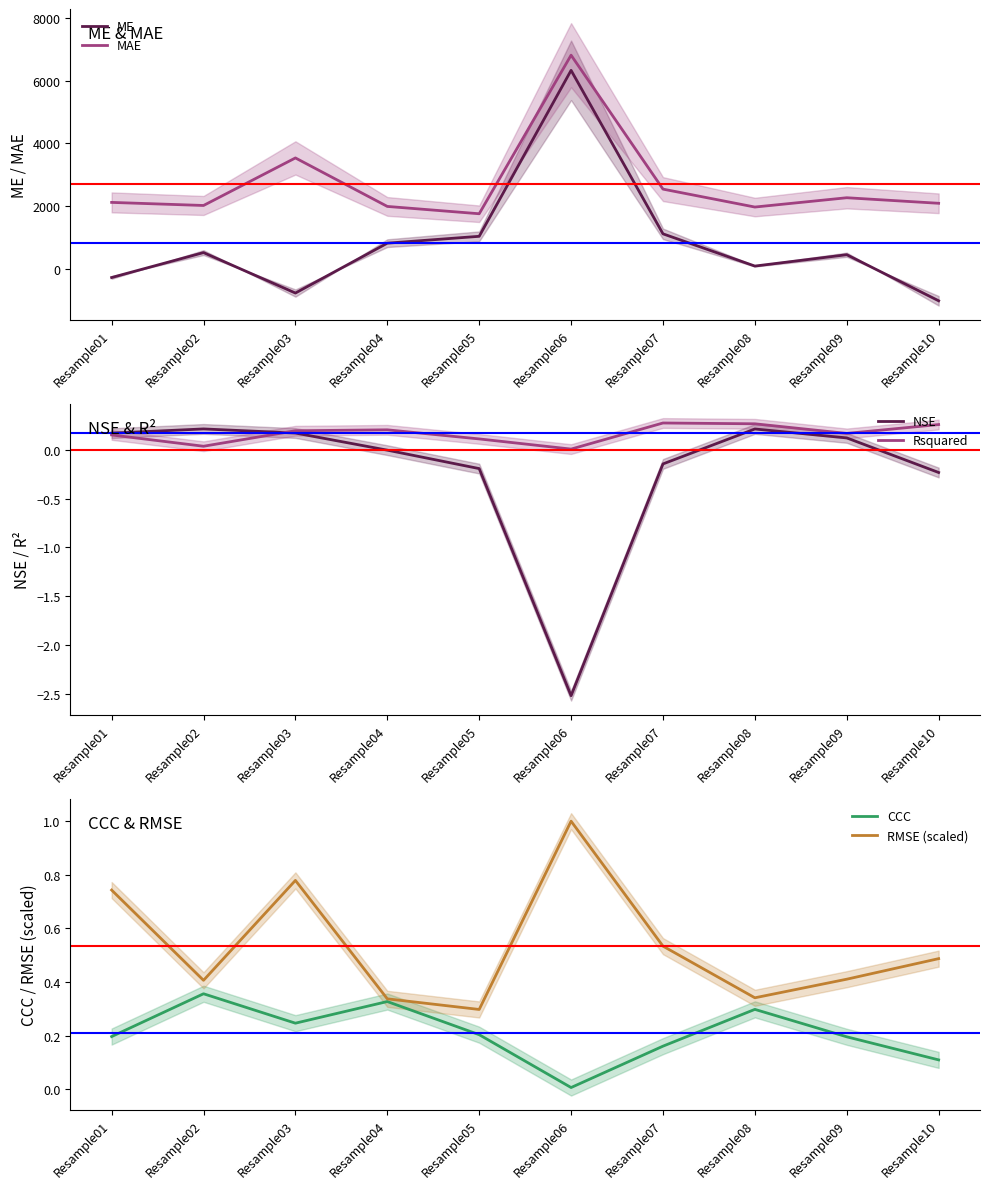

What is the highest value of the ME series?

6332.1